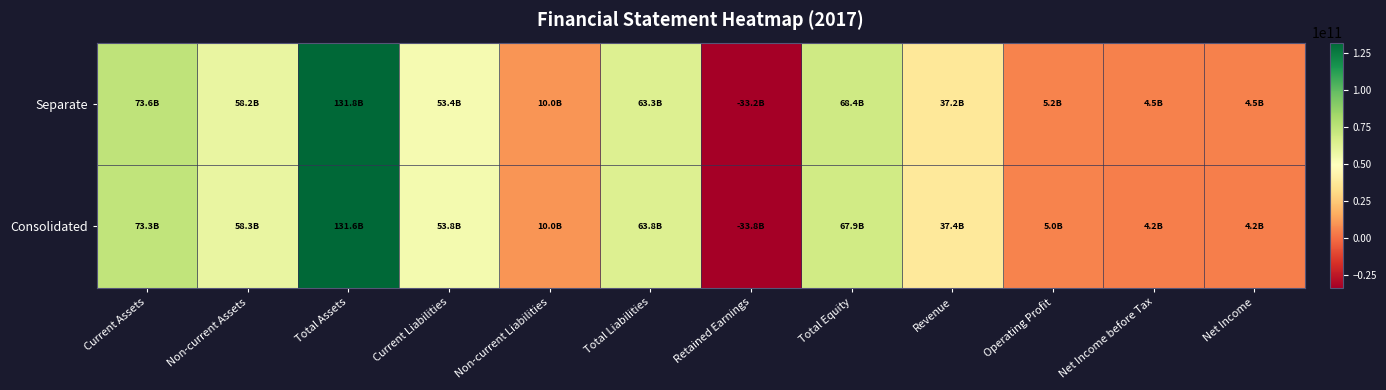

Count the number of data series in this chart.

2